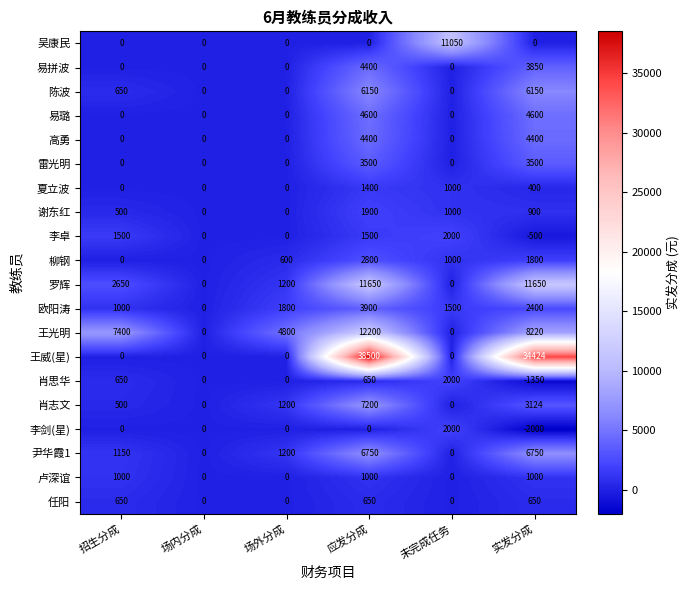

How many values in the 高勇 series exceed 0?

2